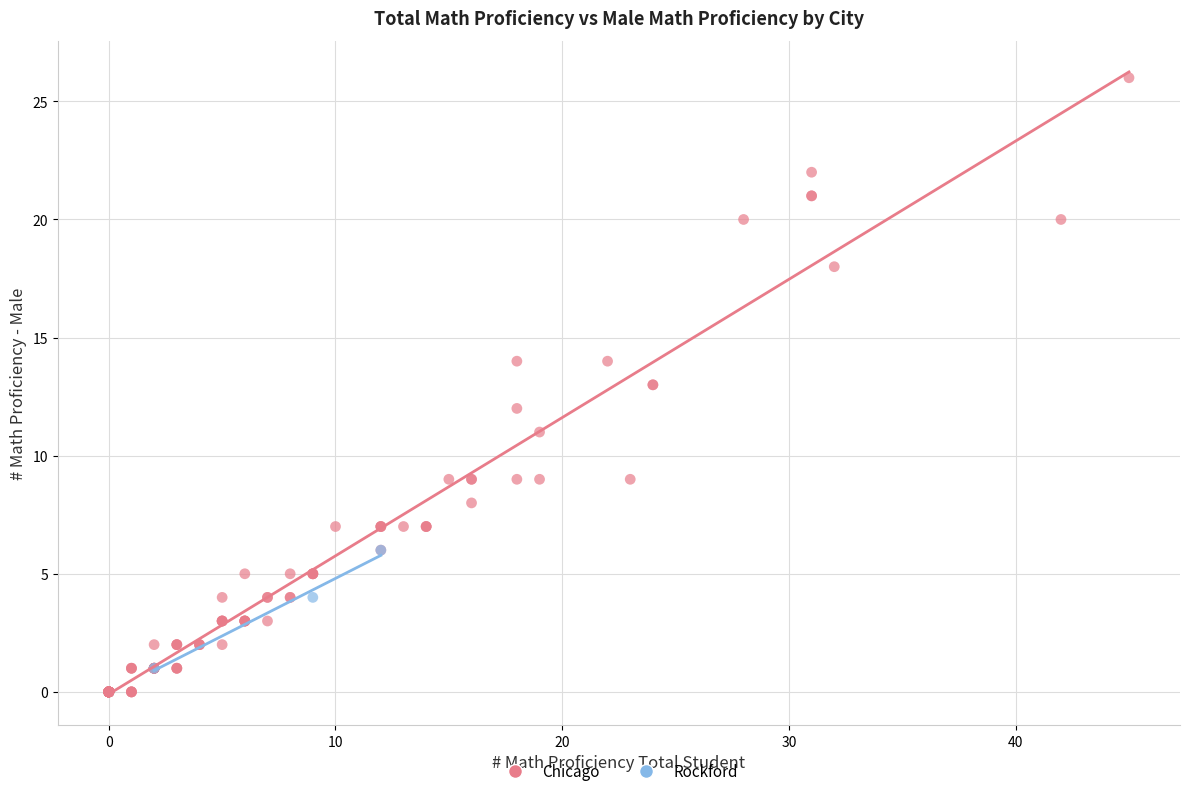

Which series has the widest spread of Y values?

Chicago